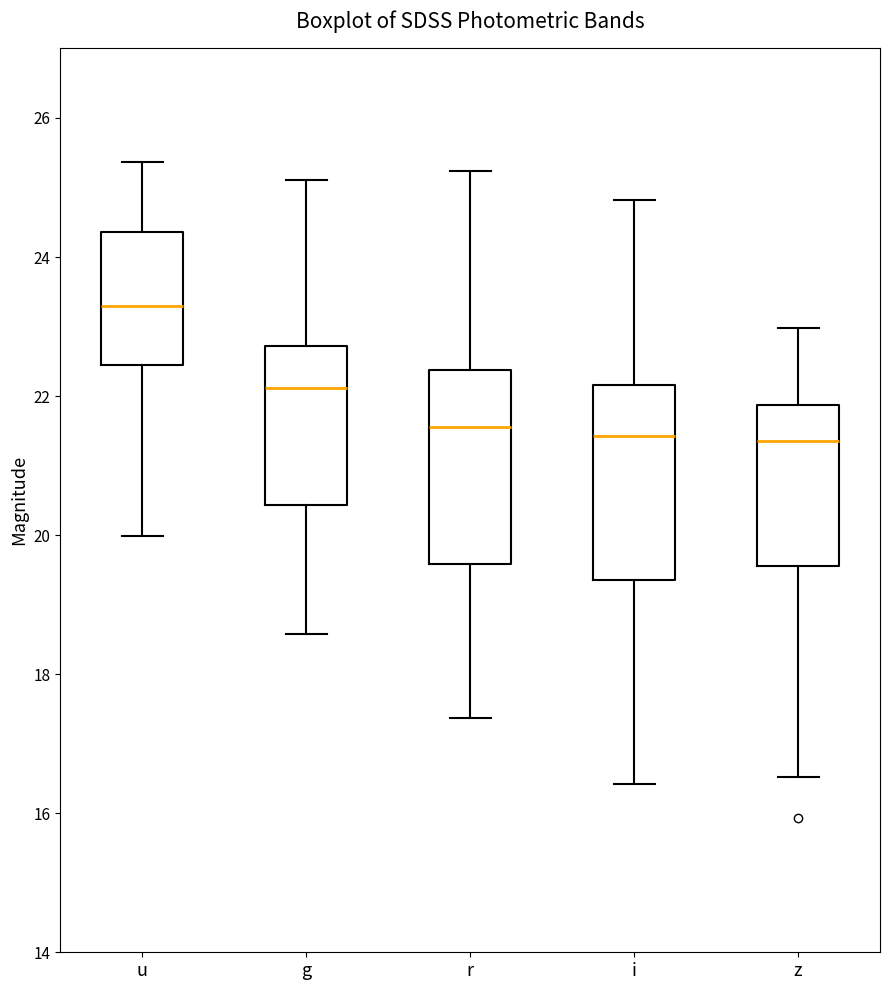

Where does the median line of the box for z sit on the y-axis? The values are not printed on the chart, so give them approximately, as read against the axis.

21.4